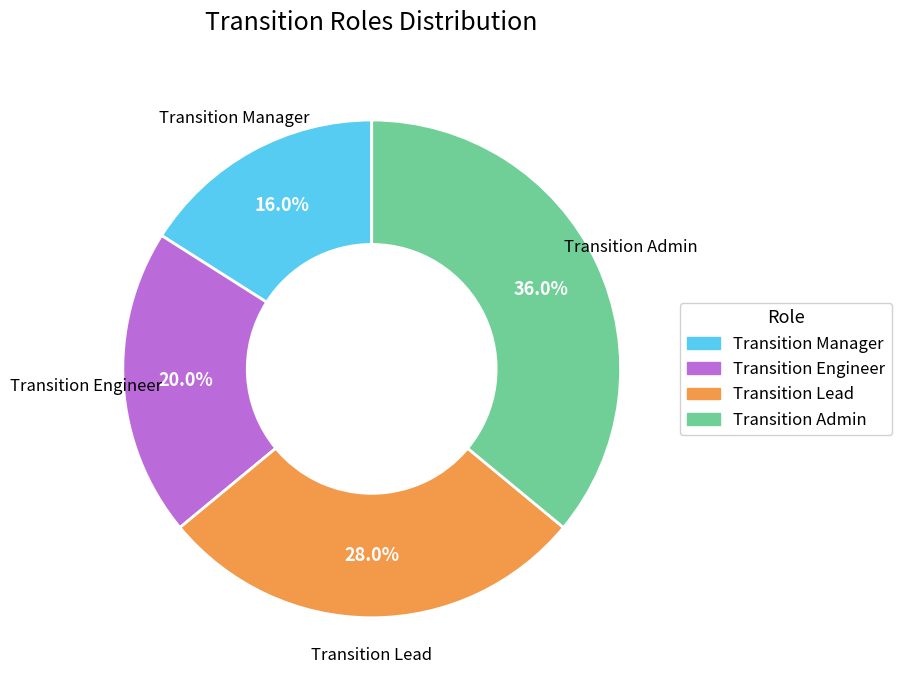

To the nearest percent, what is the difference between the largest and smallest slice percentages?

20%